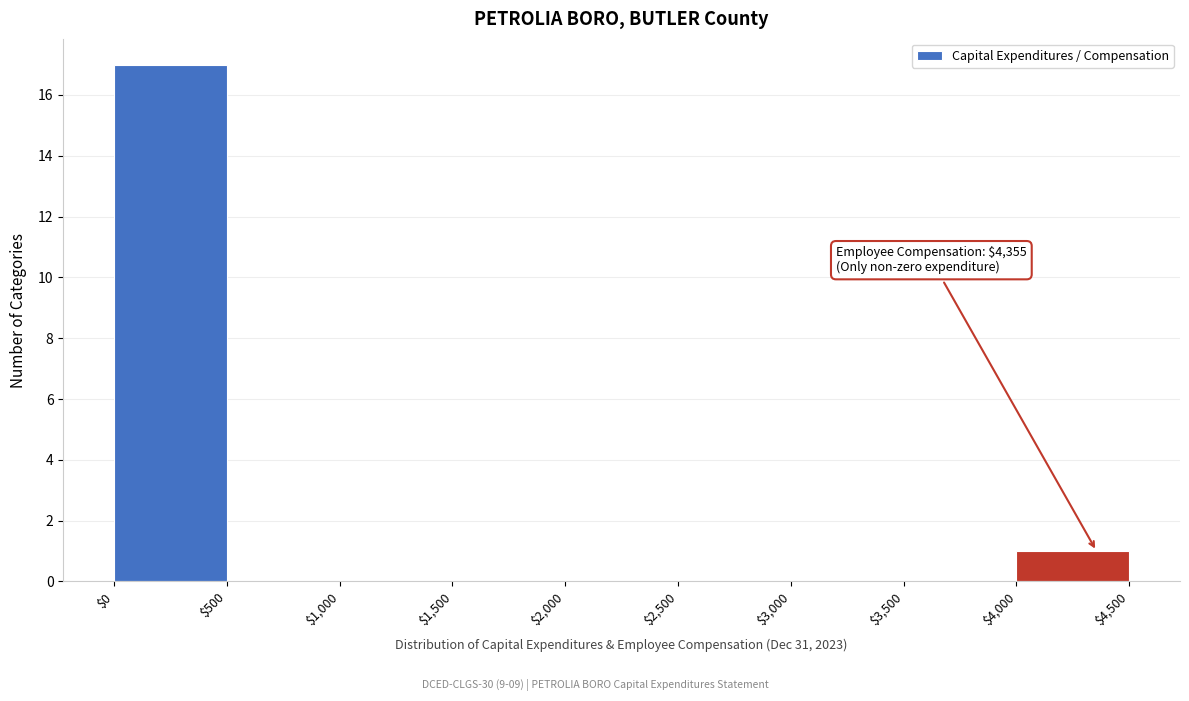

Which range on the x-axis has the tallest bar?

$0 to $500